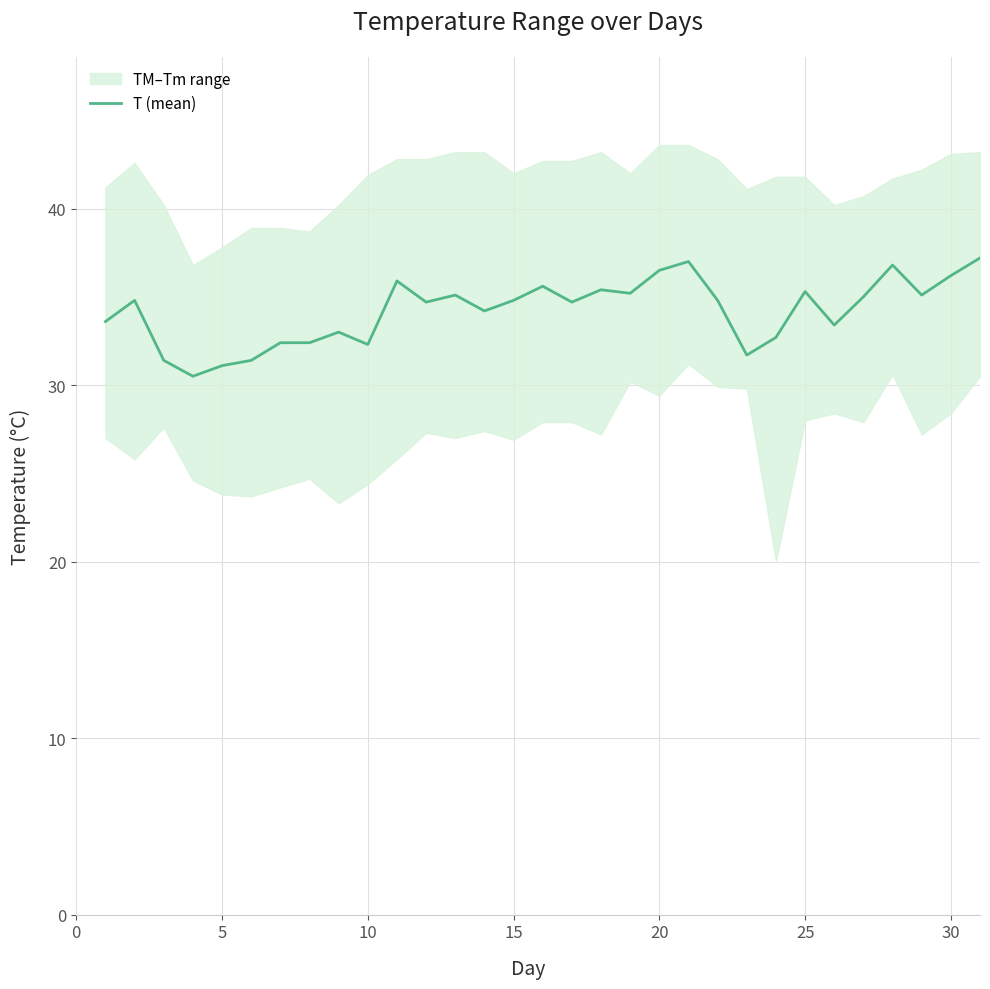

What is the highest value of the T (mean) series?

37.2